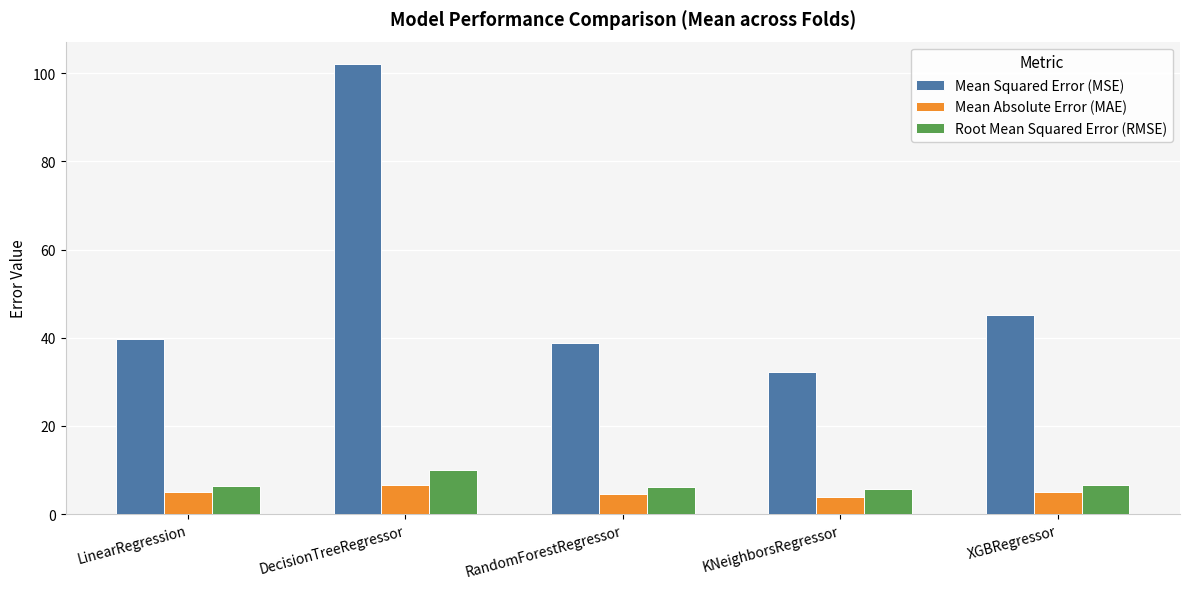

Which series has the largest total across all categories?

Mean Squared Error (MSE)